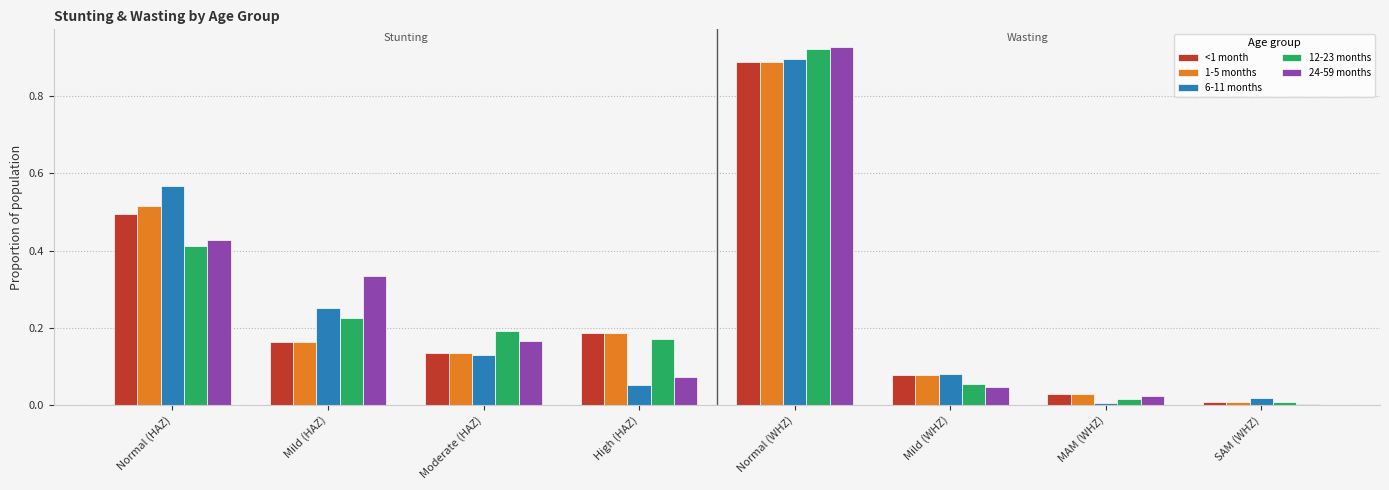

What is the sum of all 24-59 months values?

2.0